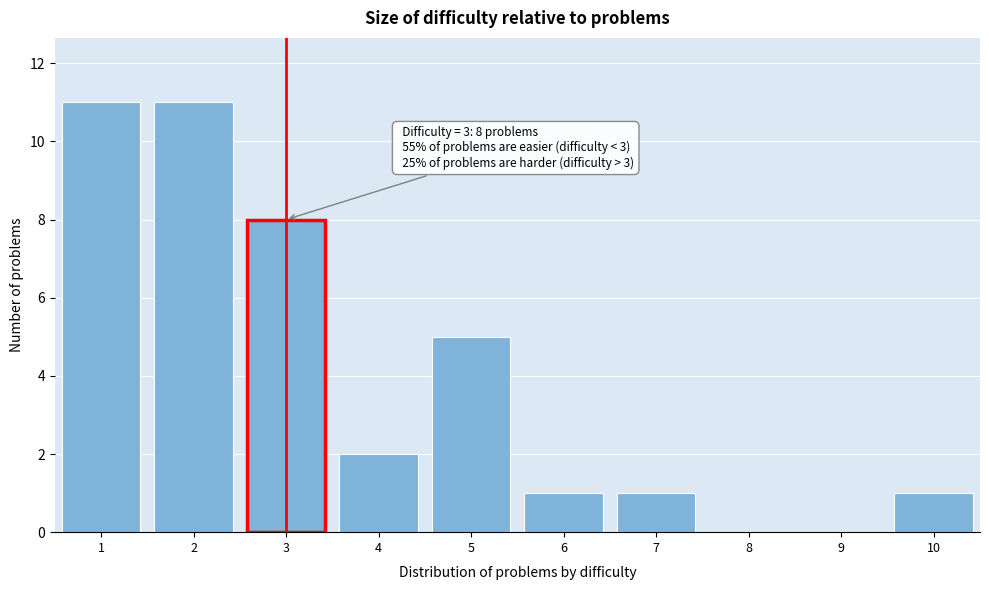

Reading right to left, extract all data points from this chart.

10=1	9=0	8=0	7=1	6=1	5=5	4=2	3=8	2=11	1=11